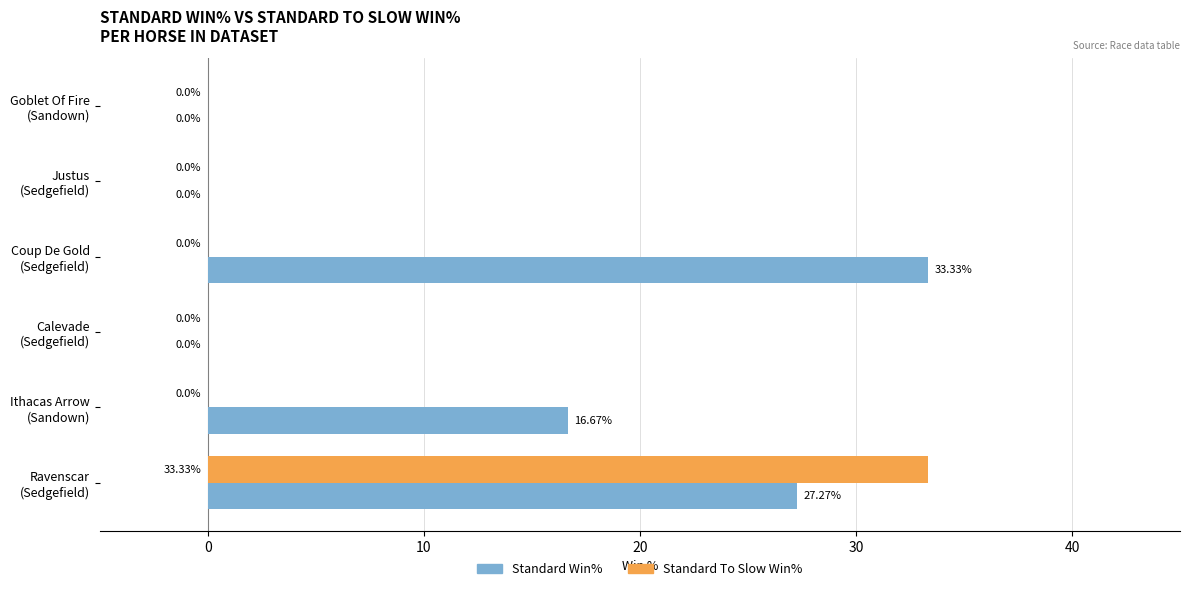

What are all the series names shown in the legend?

Standard Win%, Standard To Slow Win%